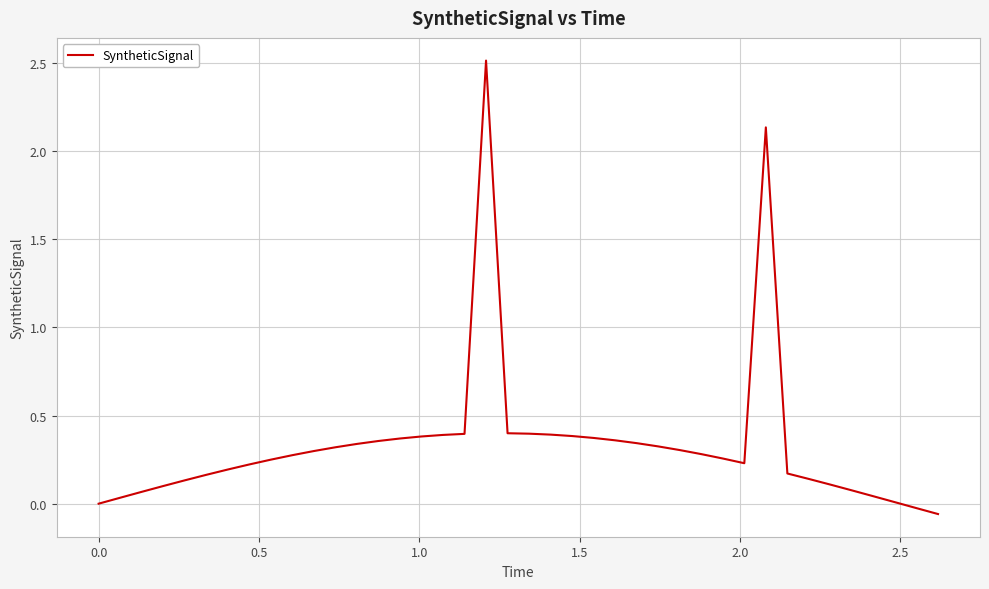

What is the maximum value shown in the chart?

2.5